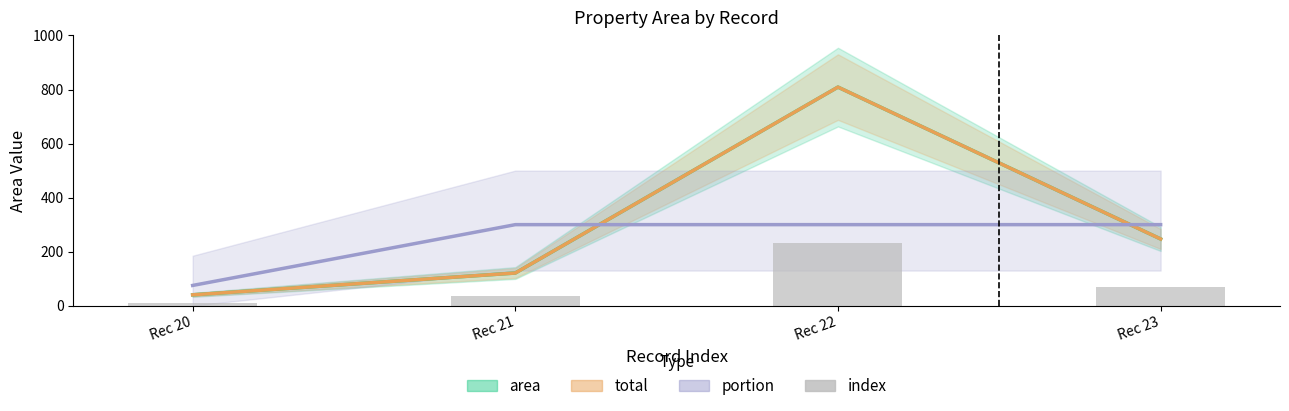

What is the total value across all series at Rec 22?

2149.1